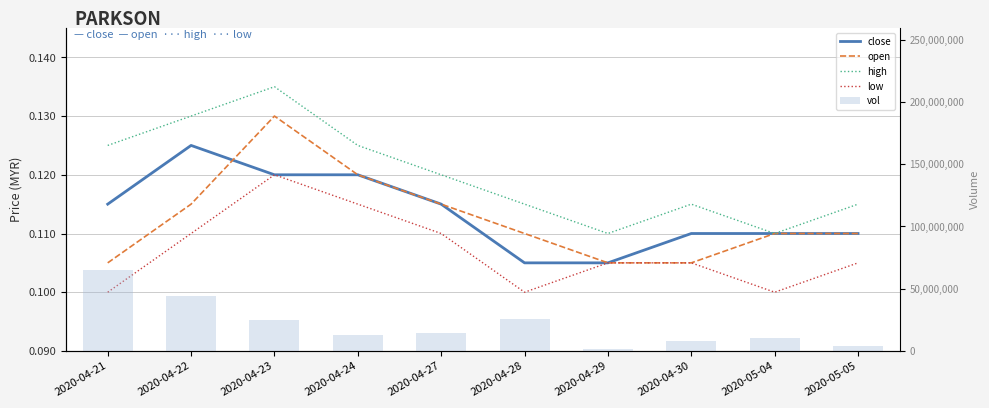

Rank the series by their maximum value, from lowest to highest.

low, close, open, high, vol